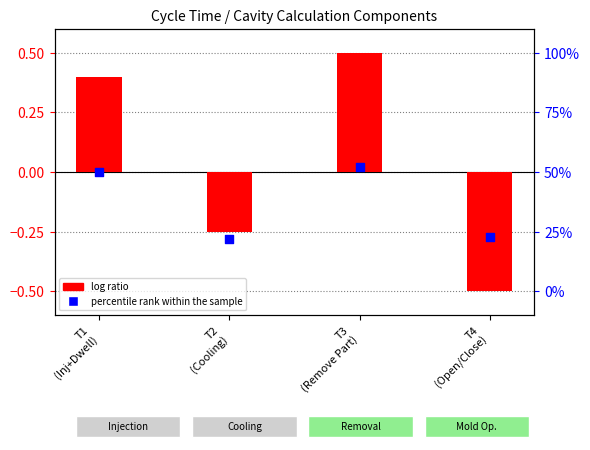

What is the total value across all series at T4
(Open/Close)?

-0.8